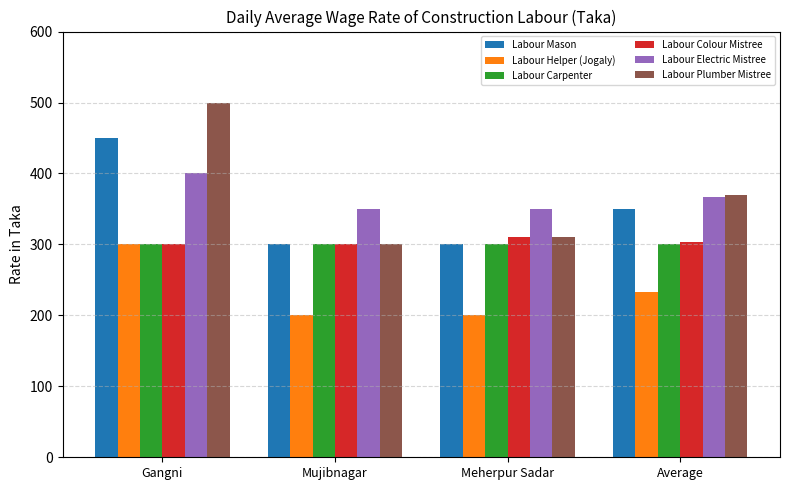

Reading right to left, list all the values displayed in this chart.

Labour Mason: Average=350	Meherpur Sadar=300	Mujibnagar=300	Gangni=450
Labour Helper (Jogaly): Average=233	Meherpur Sadar=200	Mujibnagar=200	Gangni=300
Labour Carpenter: Average=300	Meherpur Sadar=300	Mujibnagar=300	Gangni=300
Labour Colour Mistree: Average=303	Meherpur Sadar=310	Mujibnagar=300	Gangni=300
Labour Electric Mistree: Average=367	Meherpur Sadar=350	Mujibnagar=350	Gangni=400
Labour Plumber Mistree: Average=370	Meherpur Sadar=310	Mujibnagar=300	Gangni=500